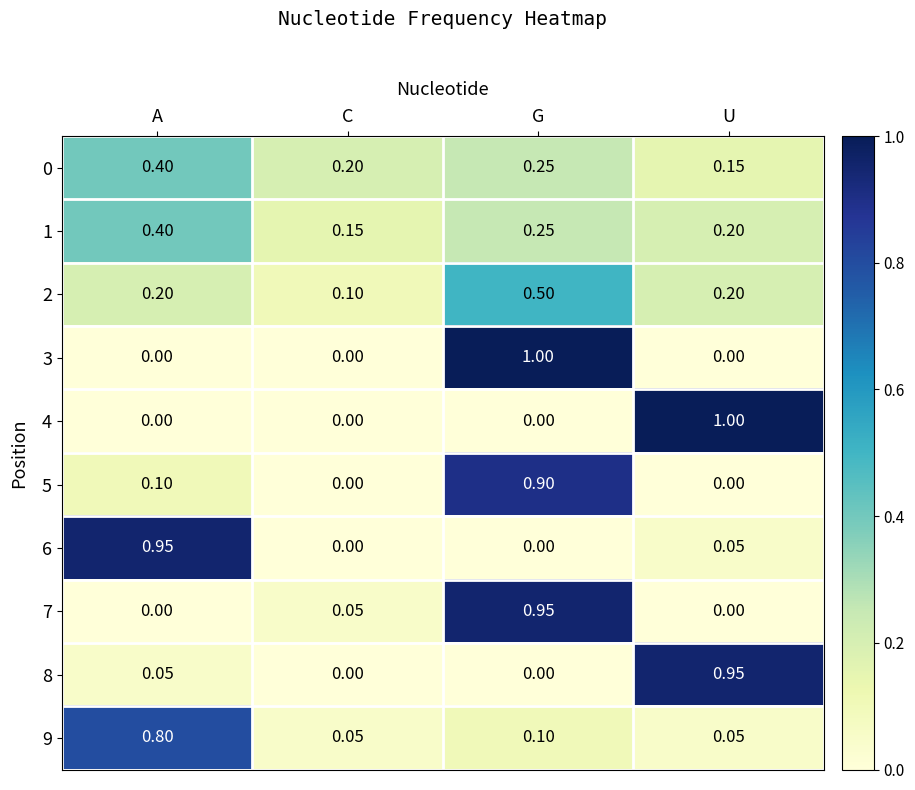

At which category is the sum across all series the highest?

G